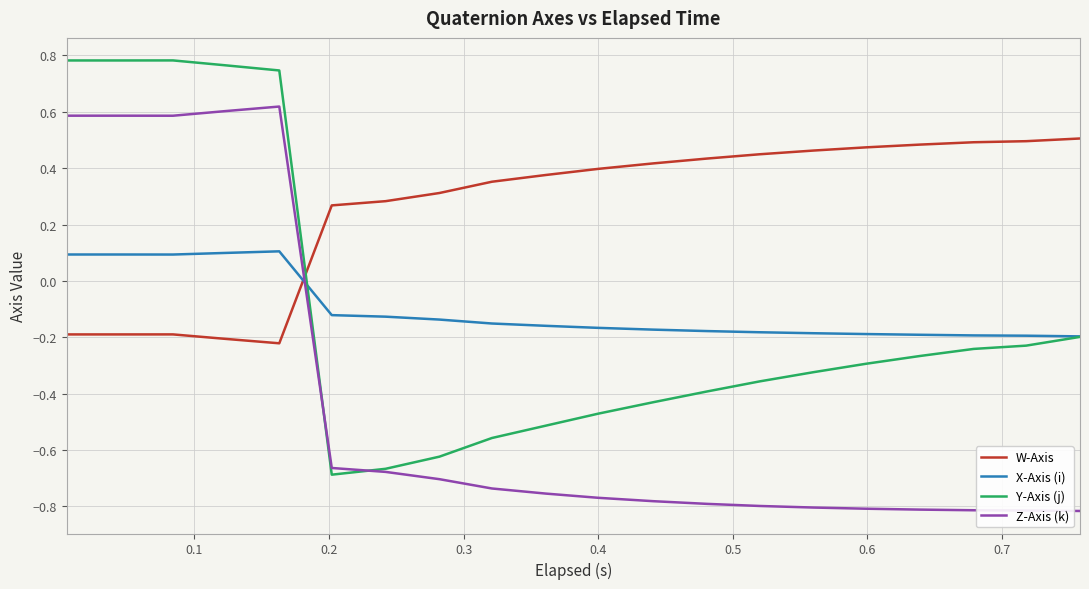

Which series has the largest total across all categories?

W-Axis